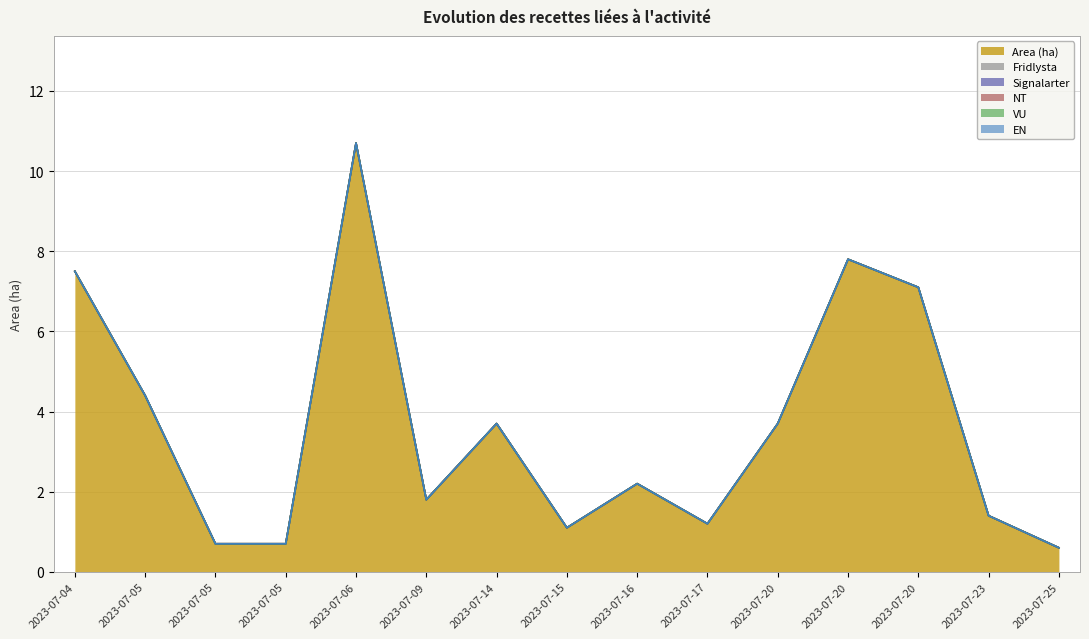

What are all the series names shown in the legend?

Area (ha), Fridlysta, Signalarter, NT, VU, EN